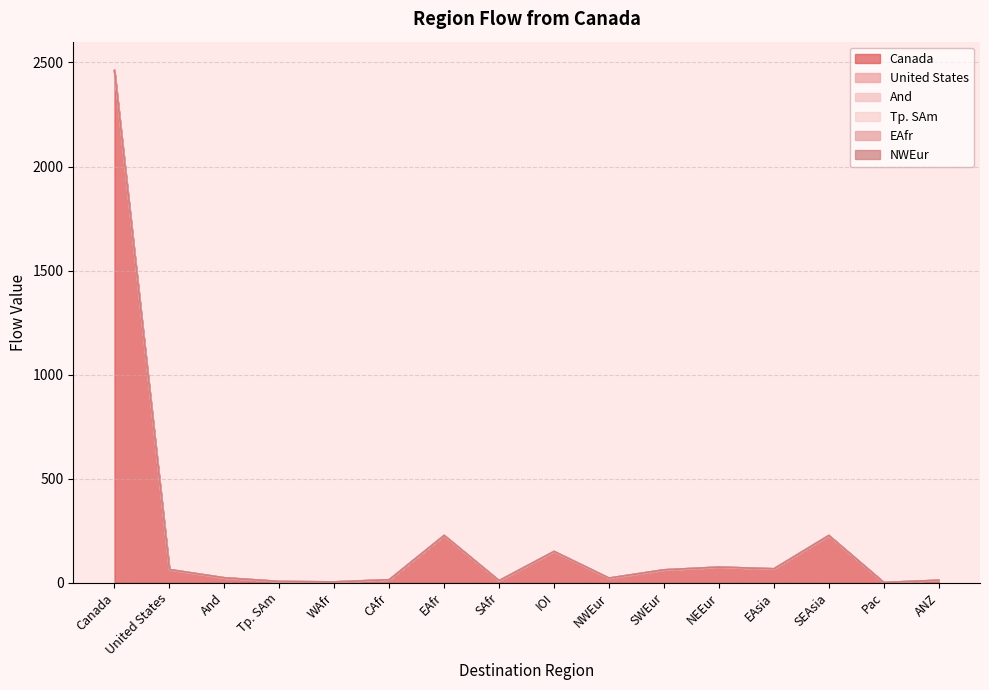

Reading left to right, what are all the values shown in this chart?

Canada: 2461.1	62.8	23.3	5.6	3.6	14.0	226.9	9.6	150.0	21.9	61.6	74.7	66.5	226.7	0.9	11.5
United States: 0.0	0.0	0.0	0.0	0.0	0.0	0.0	0.0	0.0	0.0	0.0	0.0	0.0	0.0	0.0	0.0
And: 0.0	0.0	0.0	0.0	0.0	0.0	0.0	0.0	0.0	0.0	0.0	0.0	0.0	0.0	0.0	0.0
Tp. SAm: 0.0	0.0	0.0	0.0	0.0	0.0	0.0	0.0	0.0	0.0	0.0	0.0	0.0	0.0	0.0	0.0
EAfr: 0.0	0.0	0.0	0.0	0.0	0.0	0.0	0.0	0.0	0.0	0.0	0.0	0.0	0.0	0.0	0.0
NWEur: 0.0	0.0	0.0	0.0	0.0	0.0	0.0	0.0	0.0	0.0	0.0	0.0	0.0	0.0	0.0	0.0